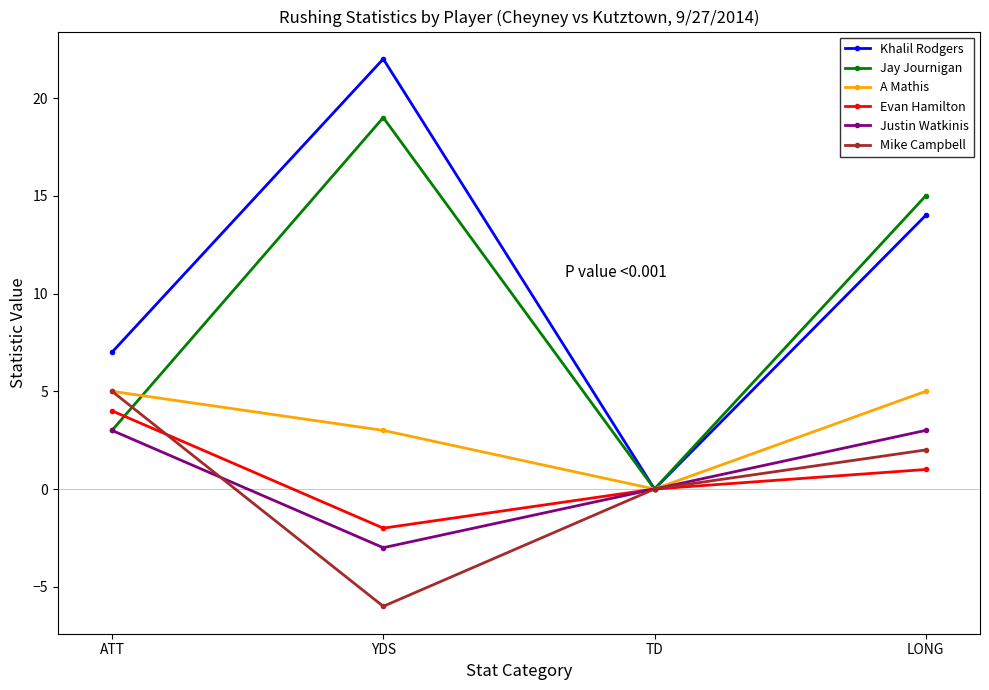

What are all the series names shown in the legend?

Khalil Rodgers, Jay Journigan, A Mathis, Evan Hamilton, Justin Watkinis, Mike Campbell